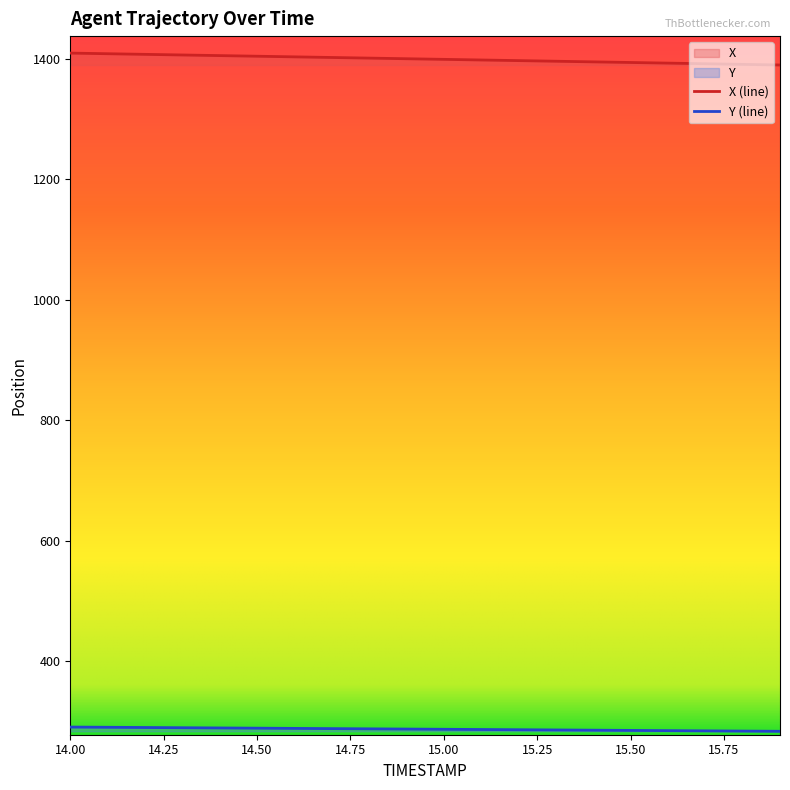

What value does the Y series have at 14.7?

288.6